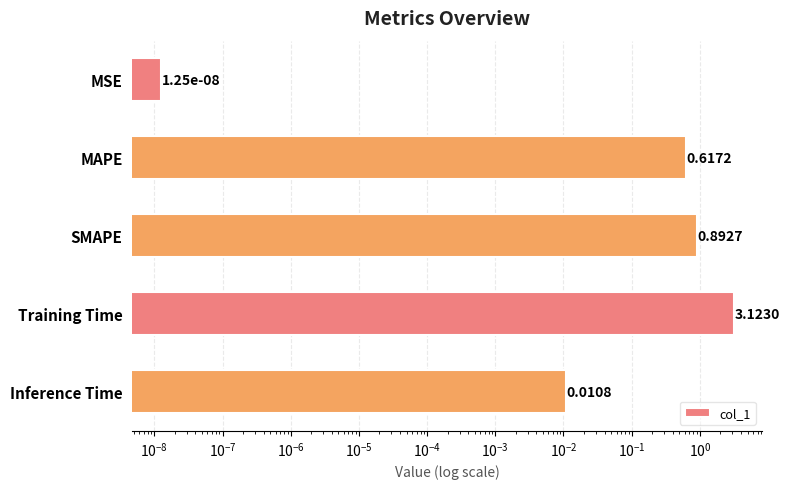

What is the sum of all values?

4.6